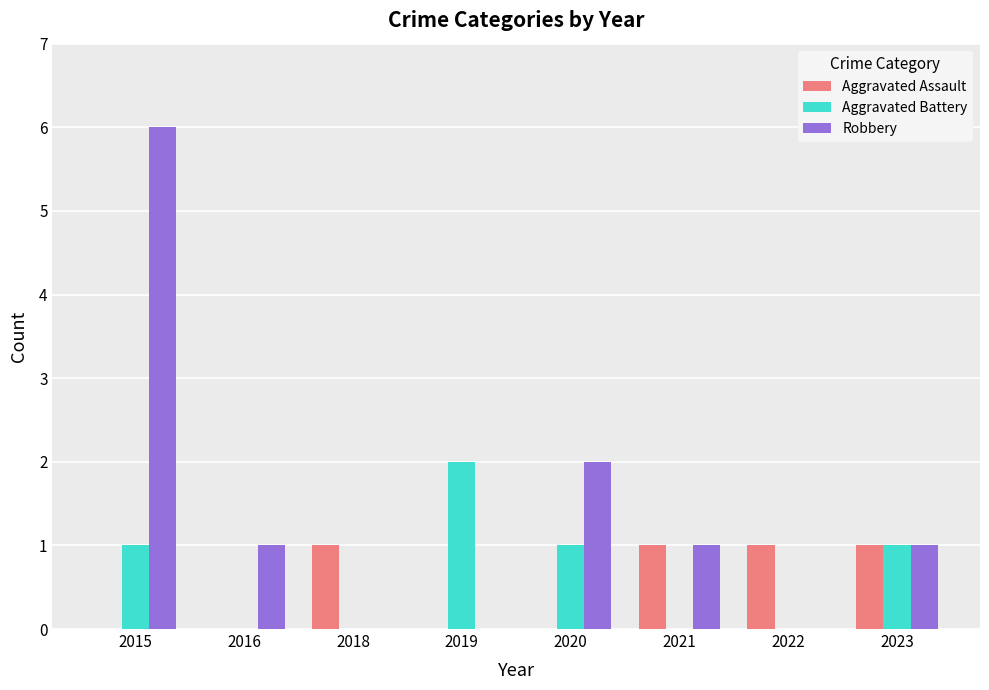

How many groups of bars are there?

8